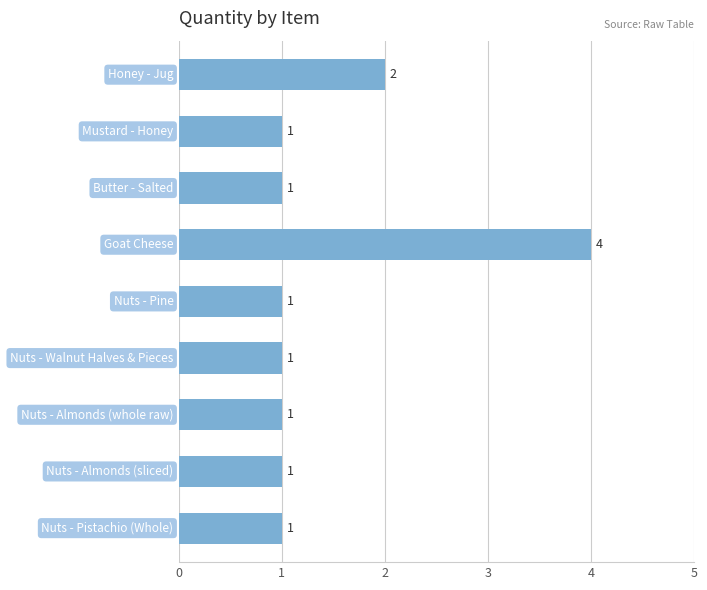

What is the value of the 2nd bar from the top?

1